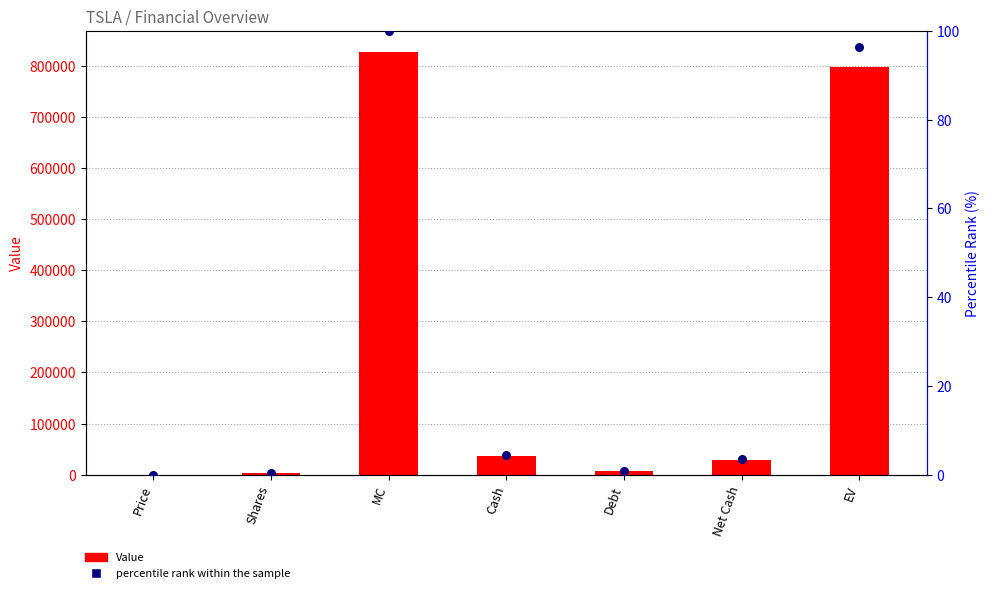

Which series contains the highest Y value?

Value